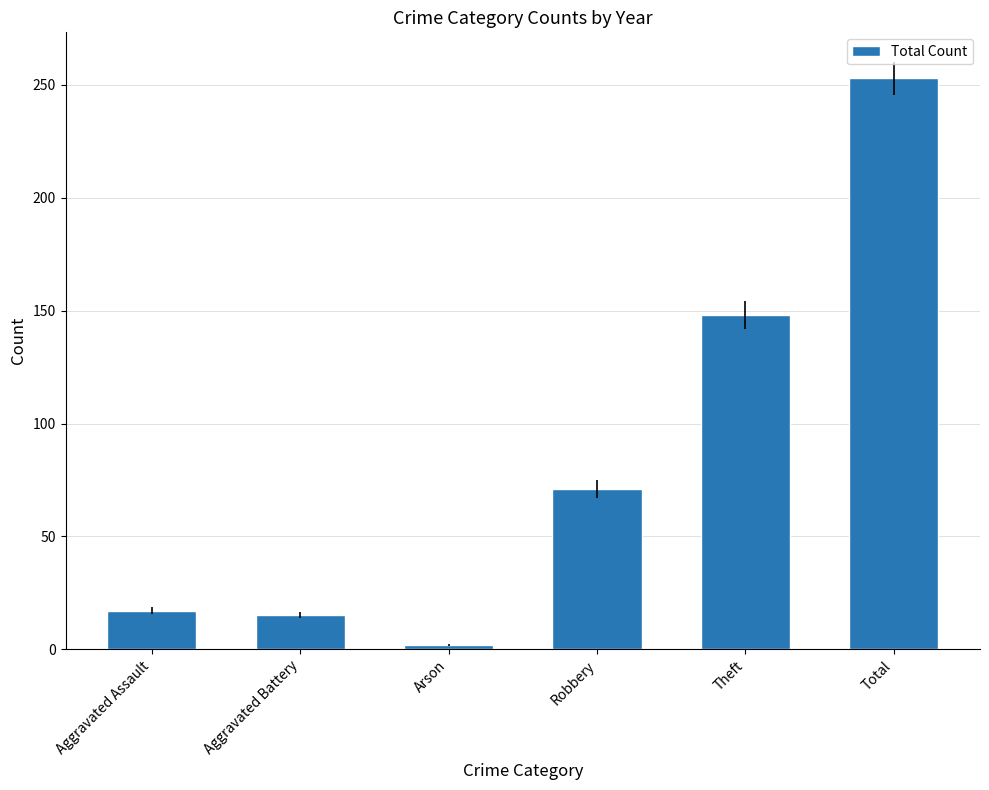

What is the maximum value shown in the chart?

253